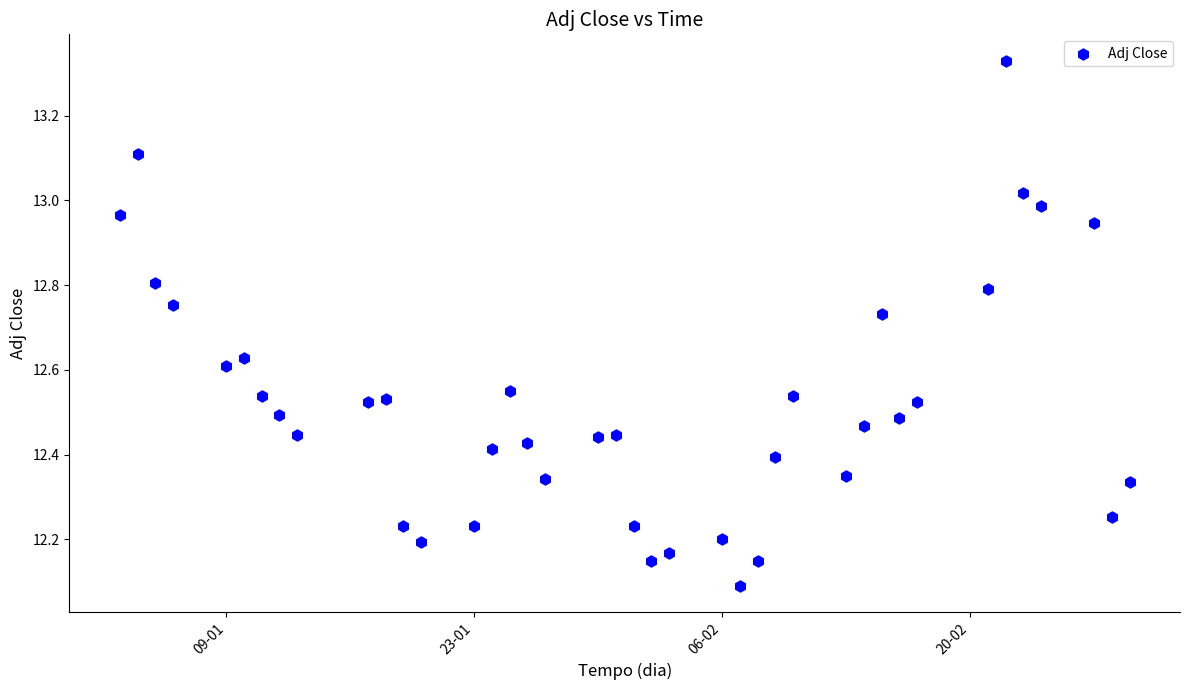

What is the range of Y values (max minus min)?

1.2